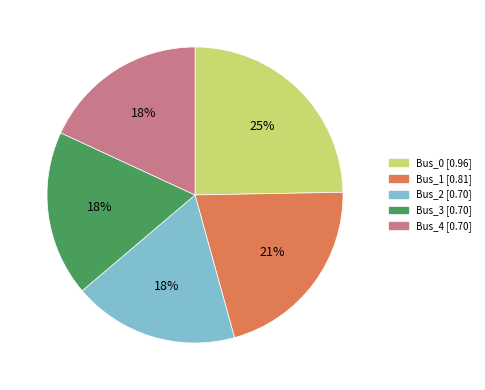

To the nearest percent, what is the difference between the largest and smallest slice percentages?

7%